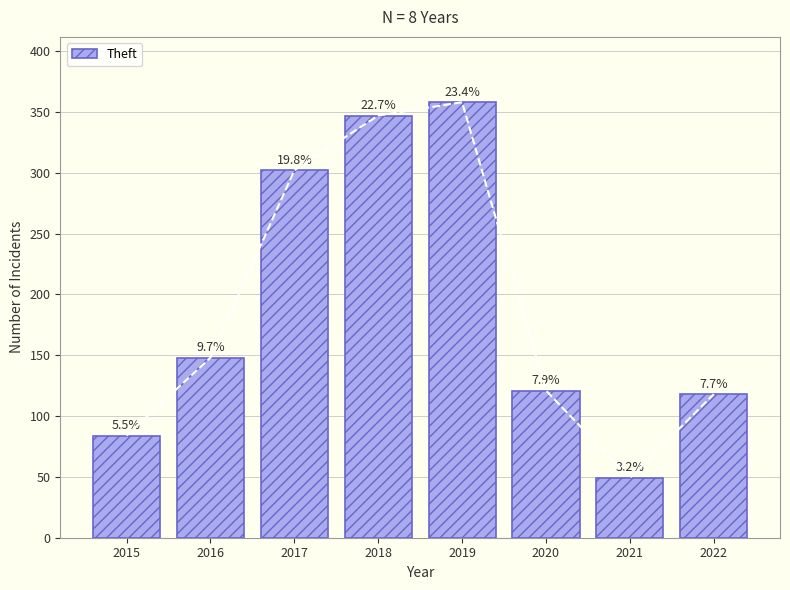

Reading left to right, extract all data points from this chart.

84	148	302	347	358	121	49	118